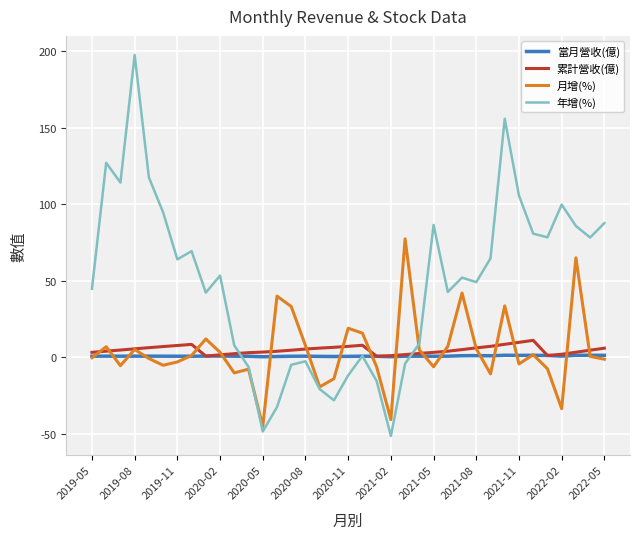

What is the smallest value displayed?

-51.4